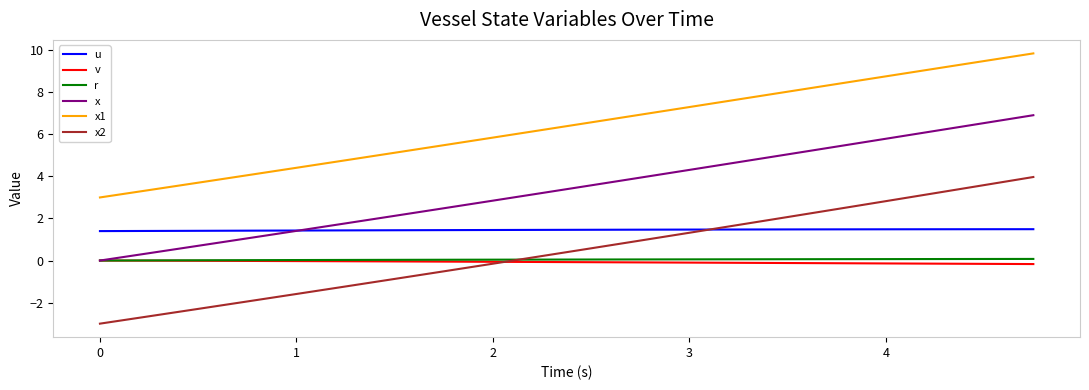

What is the lowest value of the v series?

-0.2